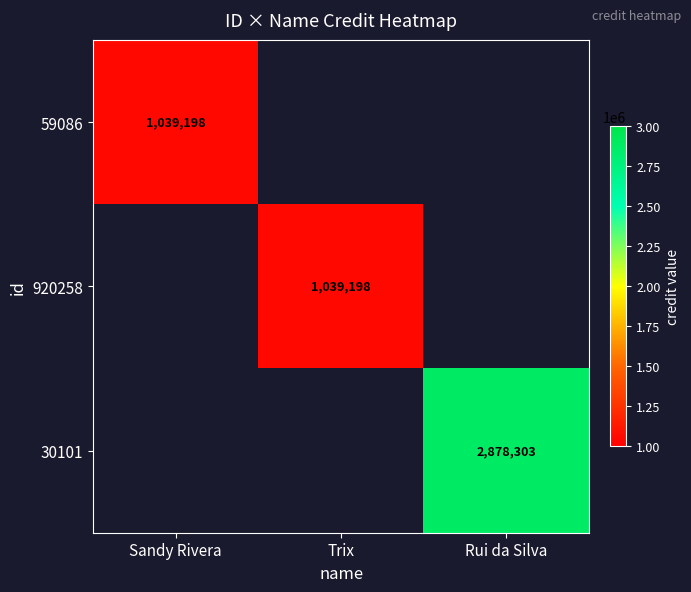

True or false: 920258 has a value of 1512786 at Trix.

False